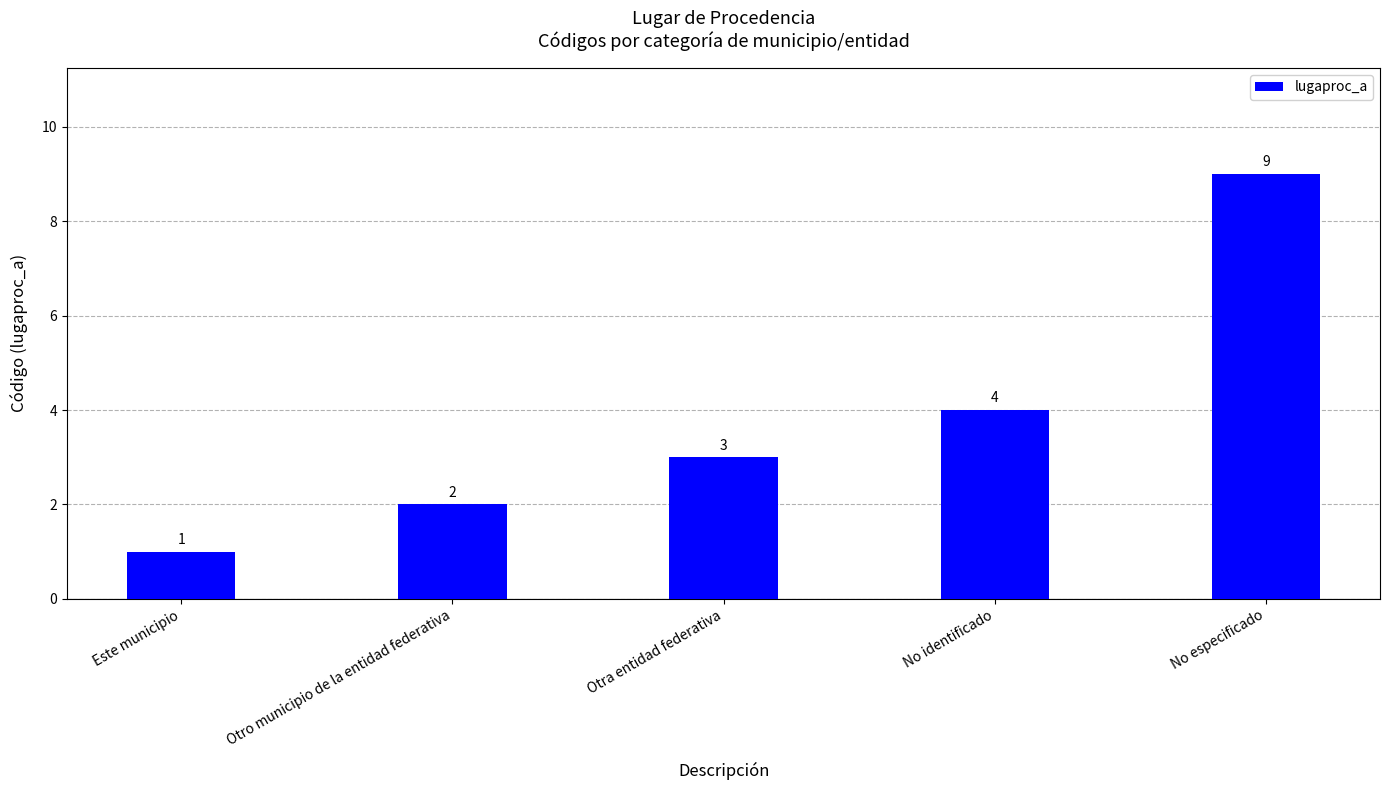

Which category has the highest value across all series?

No especificado